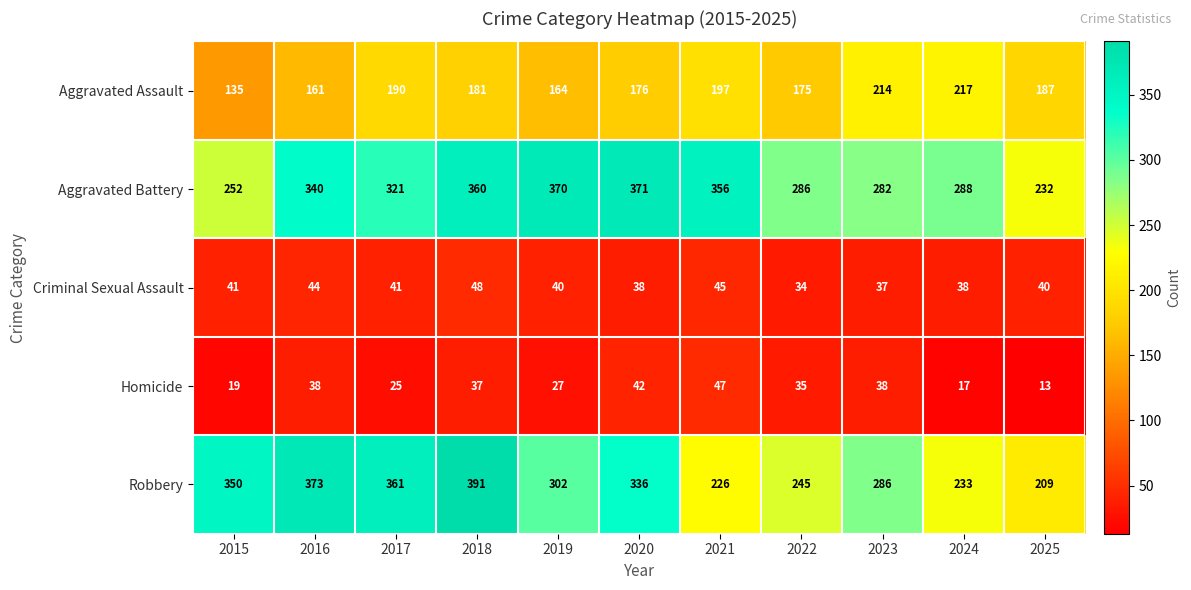

How many values in the Homicide series are below 35?

5